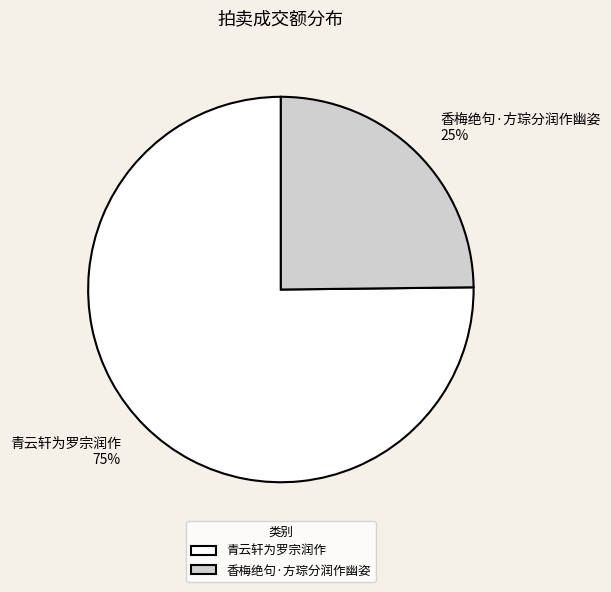

To the nearest percent, what is the average slice percentage?

50%